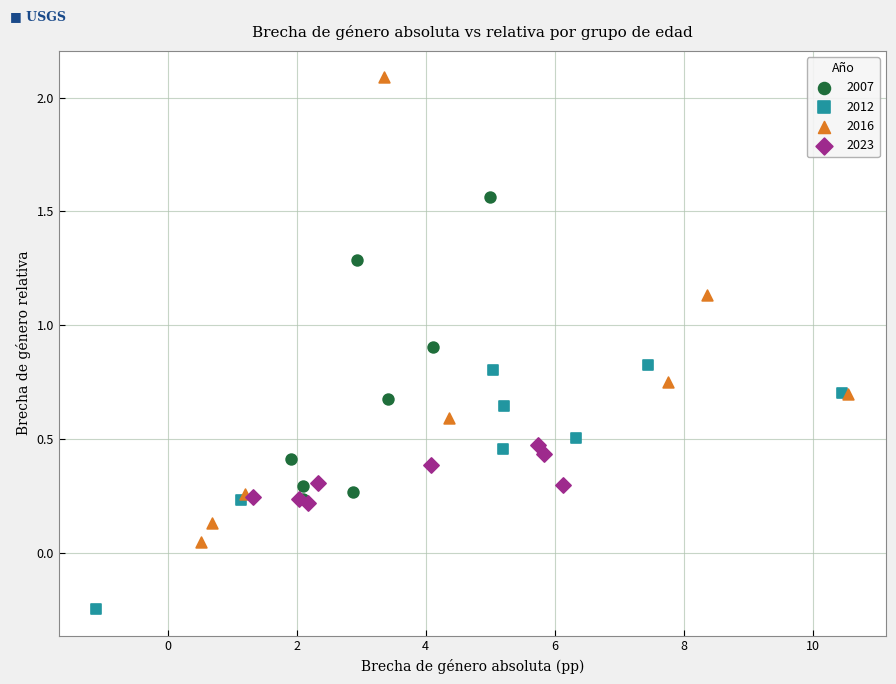

Which series has the widest spread of Y values?

2016